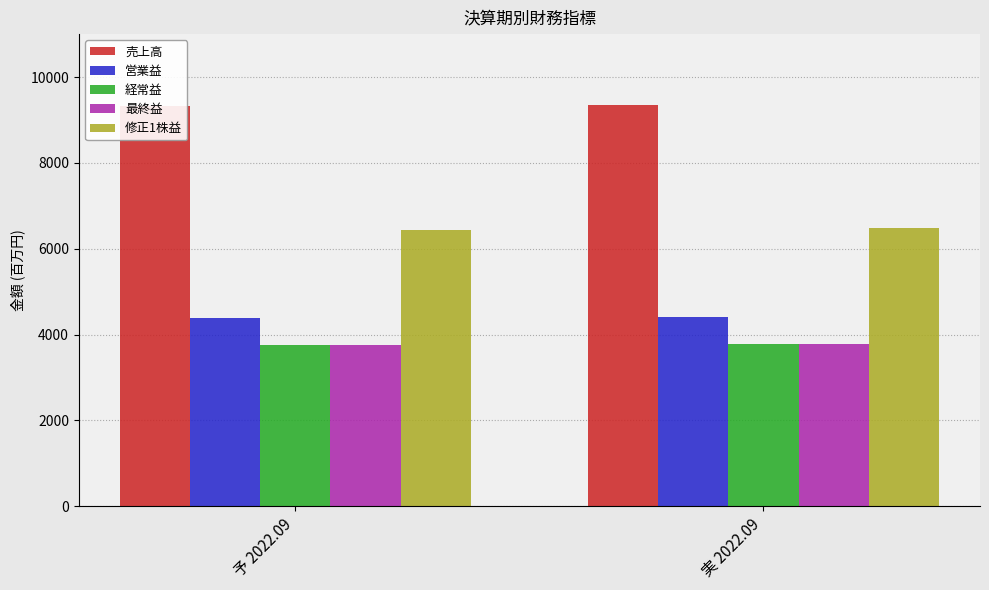

The 経常益 series shows 4937 at 実 2022.09. True or false?

False